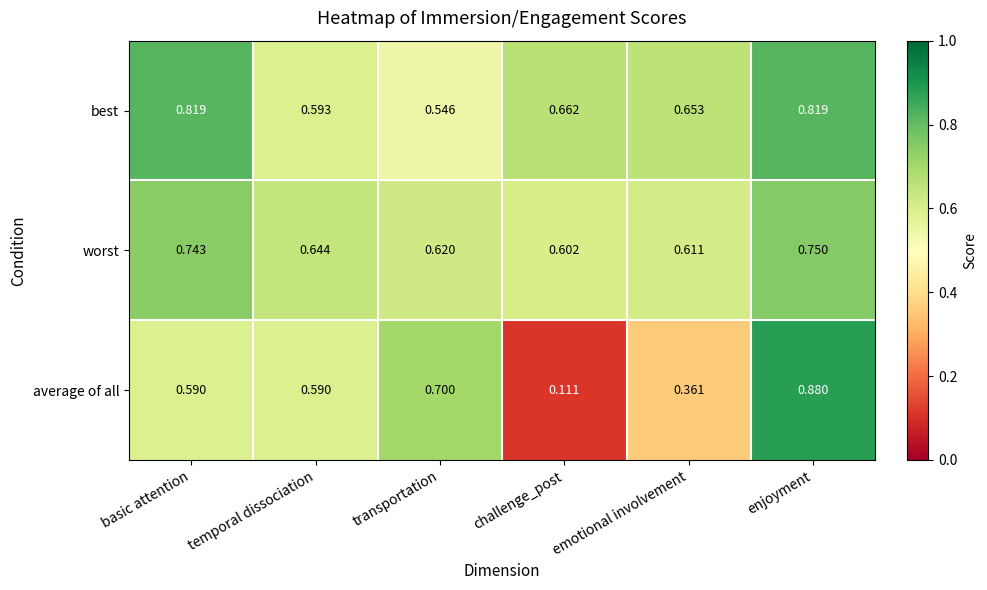

At which category is the sum across all series the highest?

enjoyment